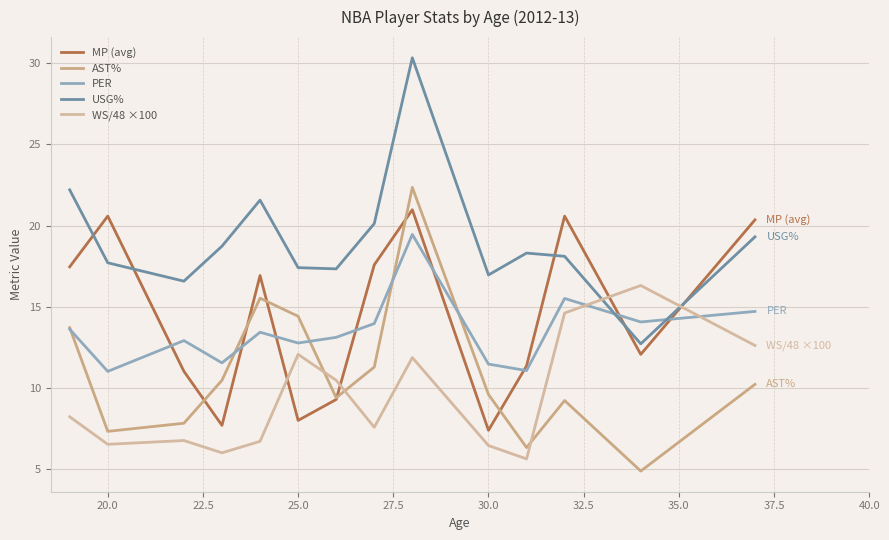

What are all the series names shown in the legend?

MP (avg), AST%, PER, USG%, WS/48 ×100